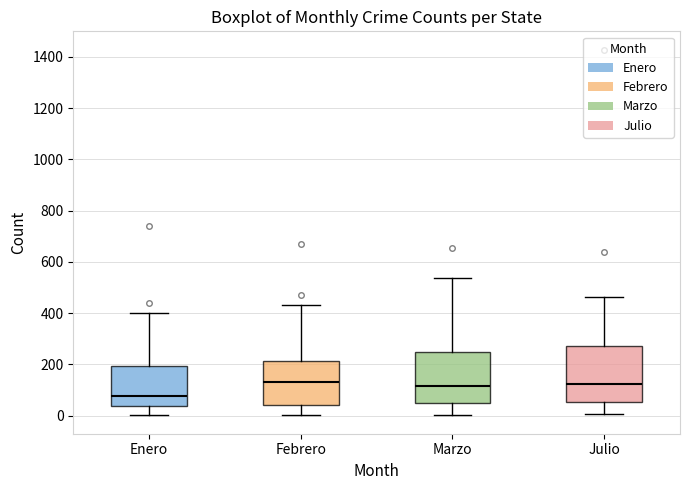

Reading left to right, transcribe this box plot: for each box, give where its median line is, the range the box spans, and where its two whiskers end, as read against the y-axis. The values are not printed on the chart, so give them approximately, as read against the axis.

Enero: median 80, box 40 to 200, whiskers 0 to 400
Febrero: median 140, box 40 to 220, whiskers 0 to 440
Marzo: median 120, box 60 to 240, whiskers 0 to 540
Julio: median 120, box 60 to 280, whiskers 0 to 460